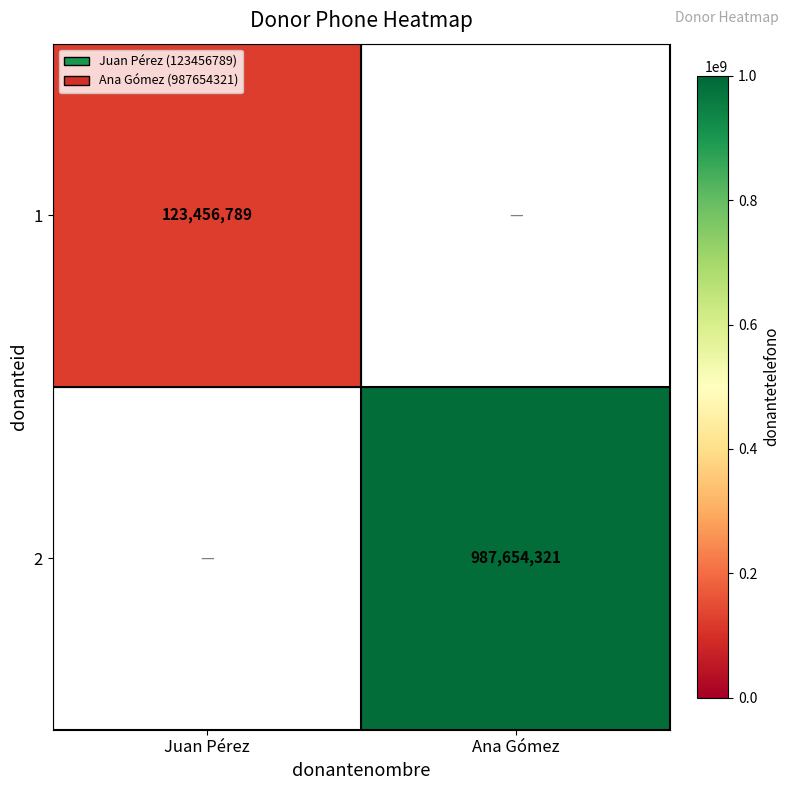

Is it true that 1 equals 123456789 at Juan Pérez?

True